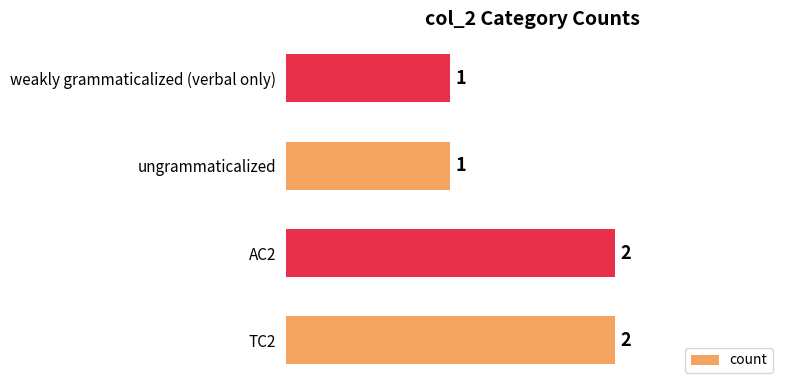

What is the greatest value displayed?

2